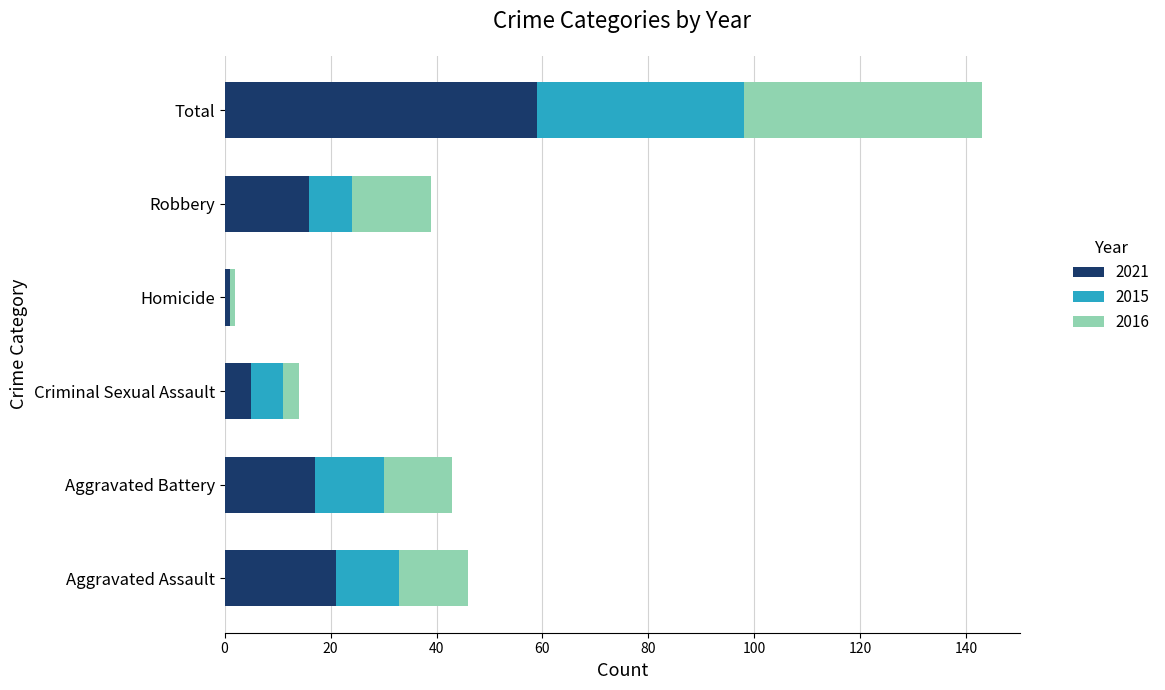

What is the highest value of the 2021 series?

59